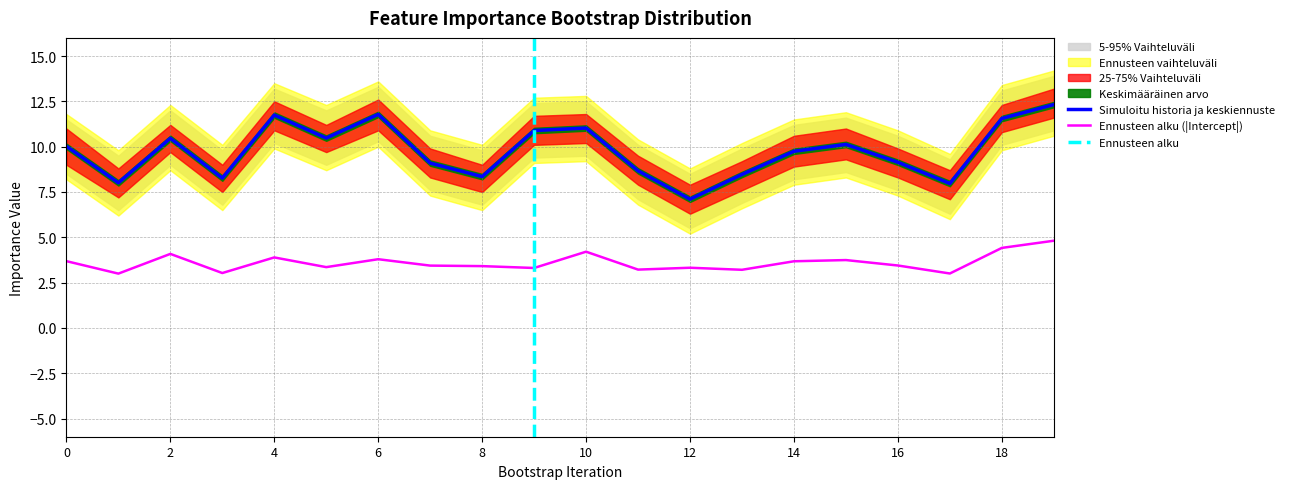

True or false: Ennusteen alku (|Intercept|) and Simuloitu historia ja keskiennuste intersect in this chart.

False